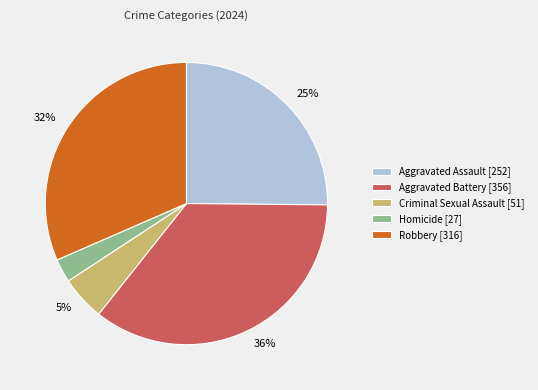

To the nearest percent, what is the average slice percentage?

20%